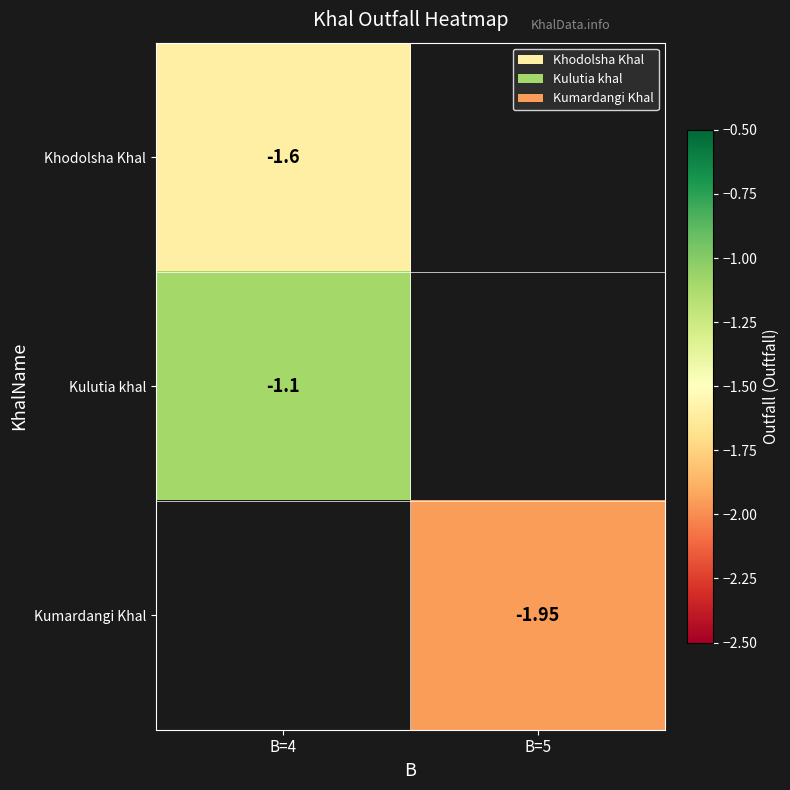

What is the smallest value displayed?

-1.9